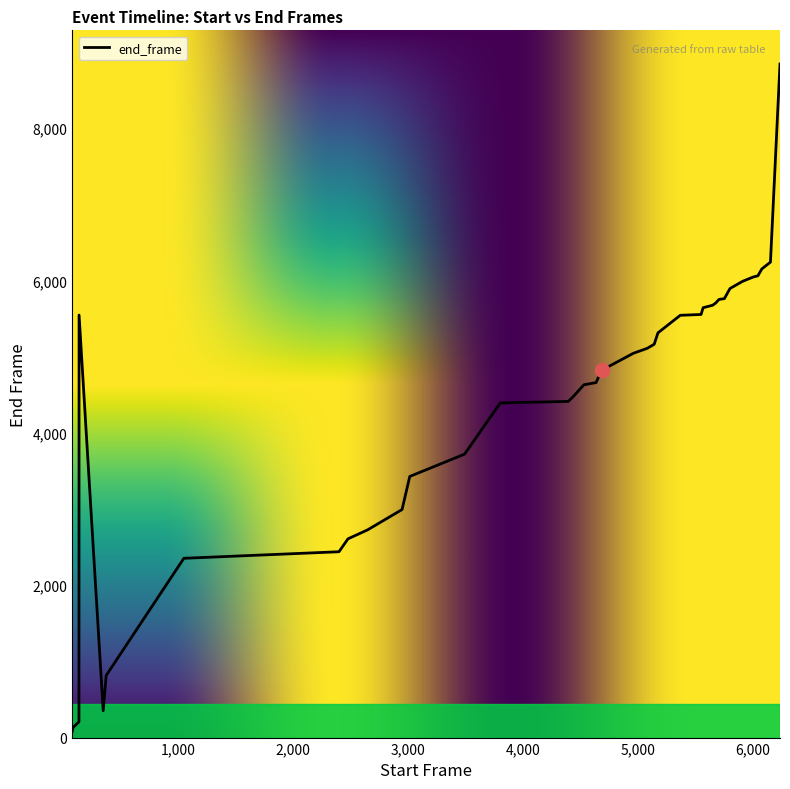

What is the difference between the maximum and minimum values?

8757